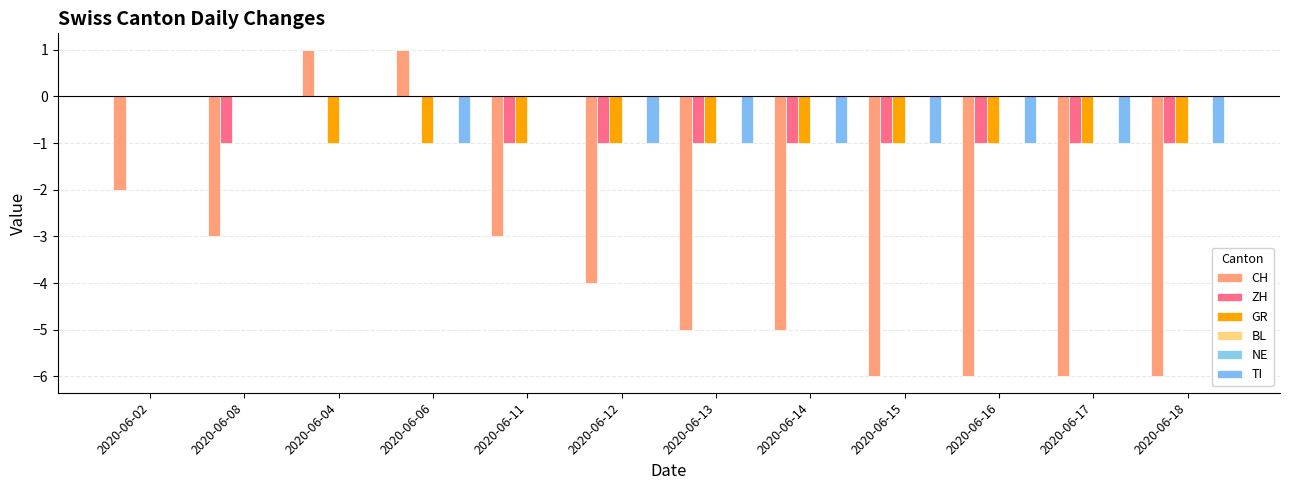

Is it true that TI equals -1 at 2020-06-15?

True